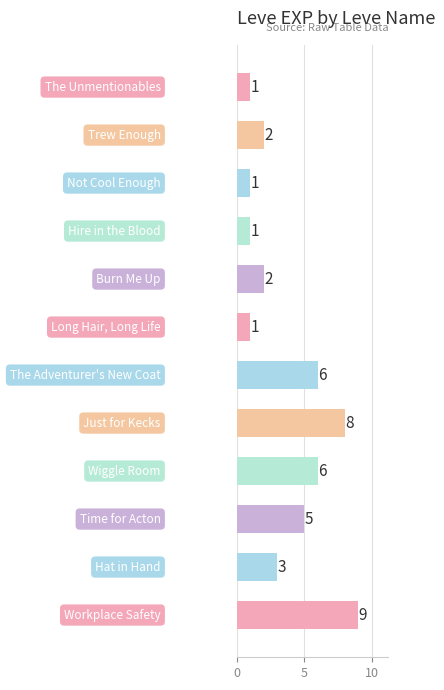

What is the difference between the second highest and minimum values?

7